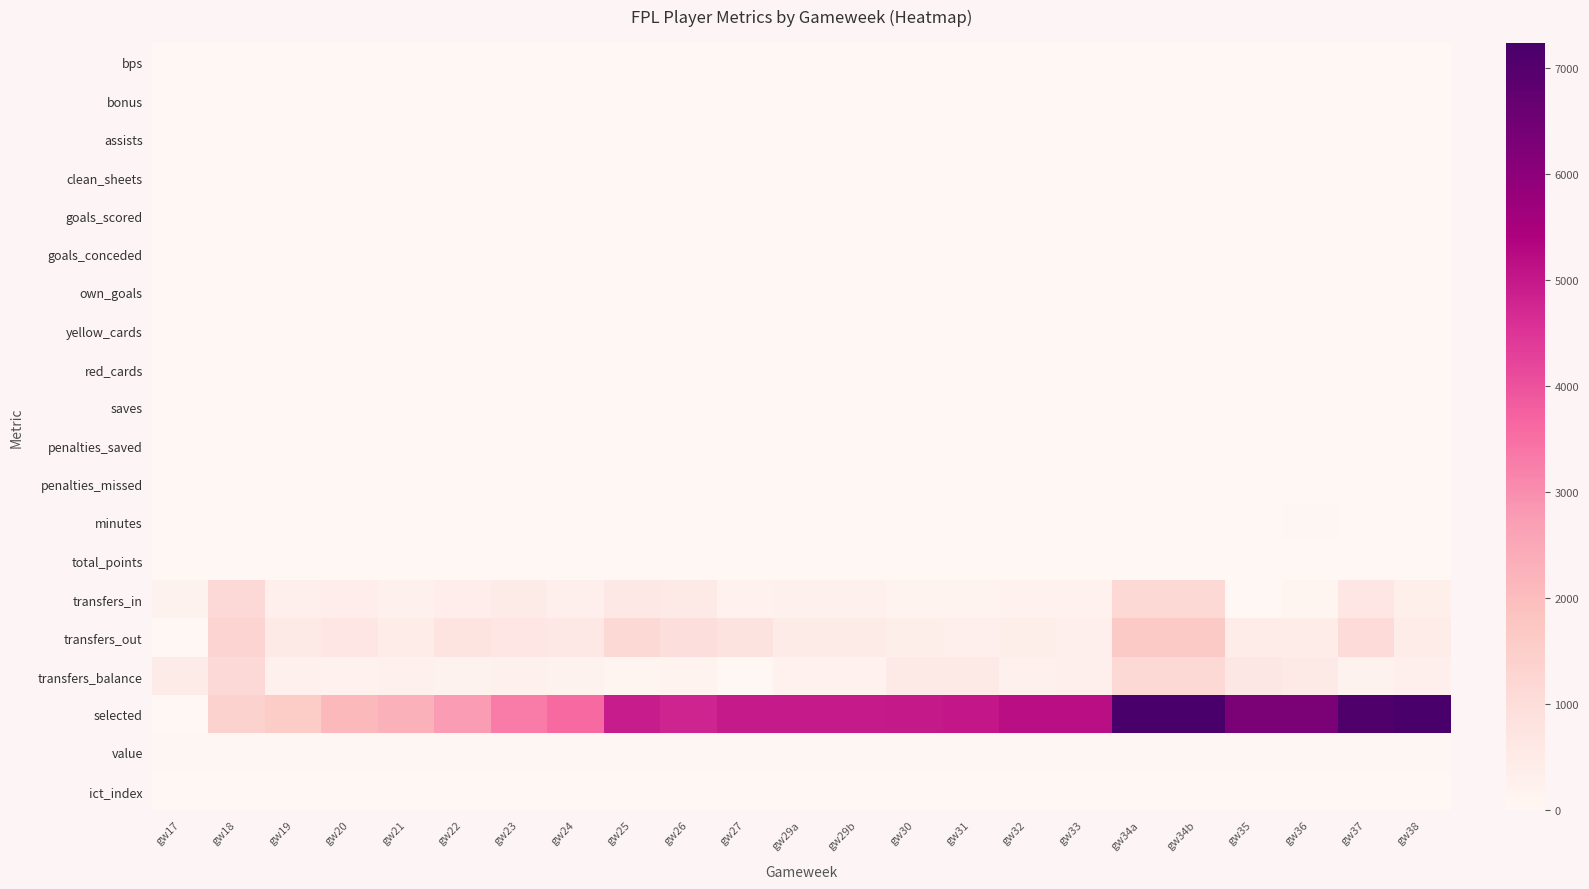

Count the number of data series in this chart.

20